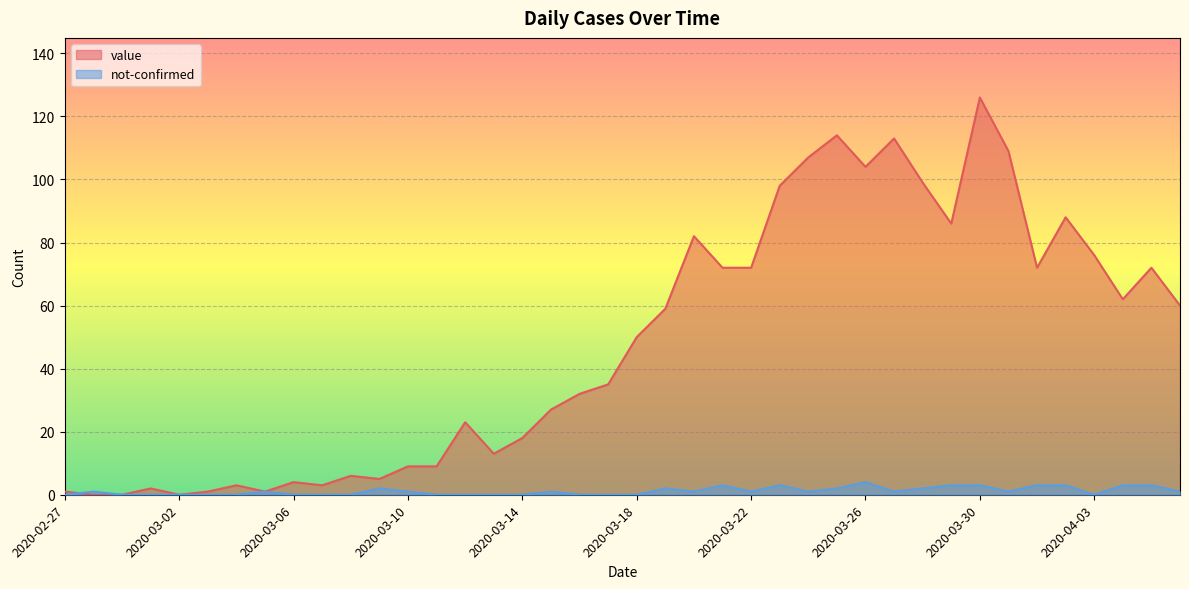

Reading left to right, extract all data points from this chart.

value: 1	0	0	2	0	1	3	1	4	3	6	5	9	9	23	13	18	27	32	35	50	59	82	72	72	98	107	114	104	113	99	86	126	109	72	88	76	62	72	60
not-confirmed: 0	1	0	0	0	0	0	1	0	0	0	2	1	0	0	0	0	1	0	0	0	2	1	3	1	3	1	2	4	1	2	3	3	1	3	3	0	3	3	1